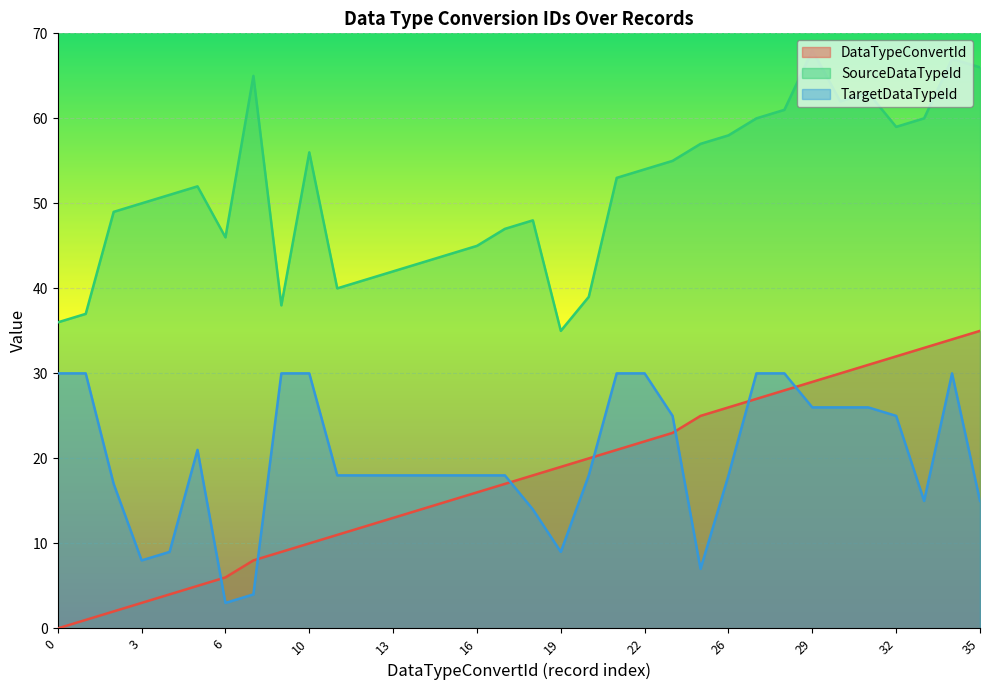

Where is DataTypeConvertId nearest to the value 17?

17